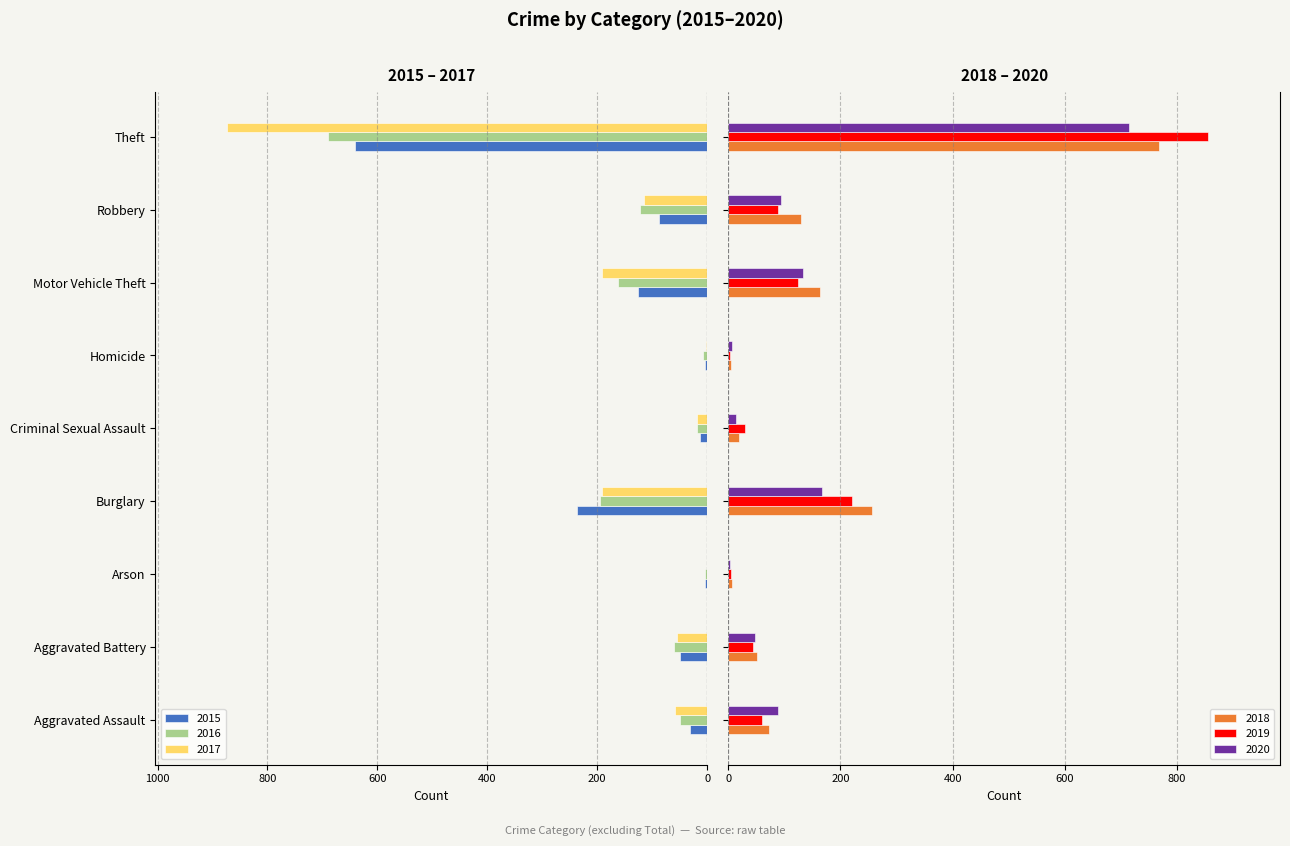

How many bars are there in each group?

6